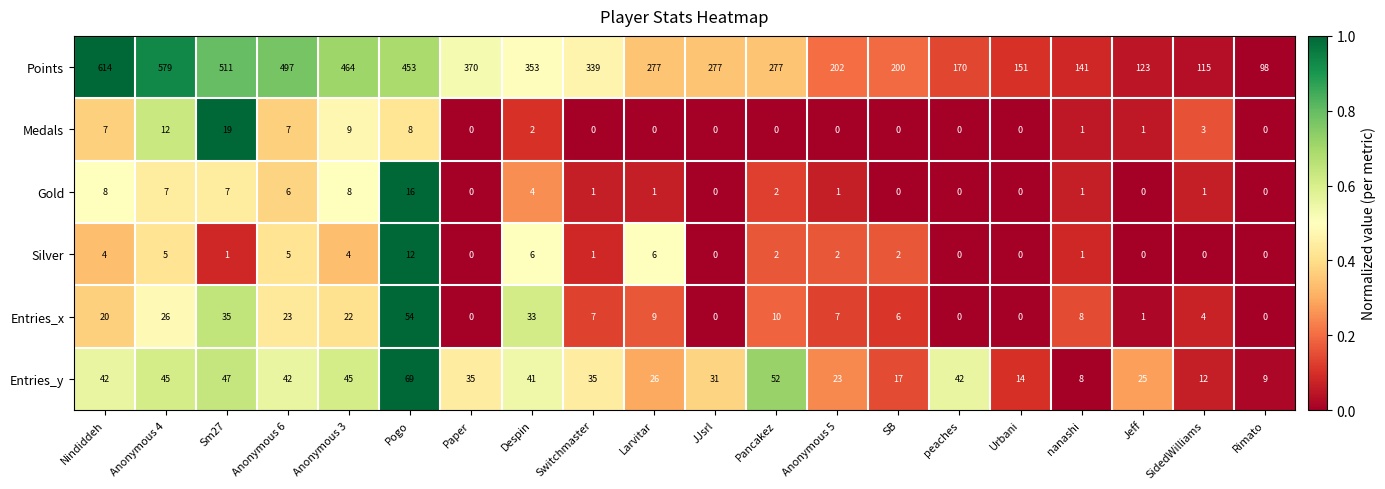

What is the difference between the highest and lowest values at Anonymous 5?

202